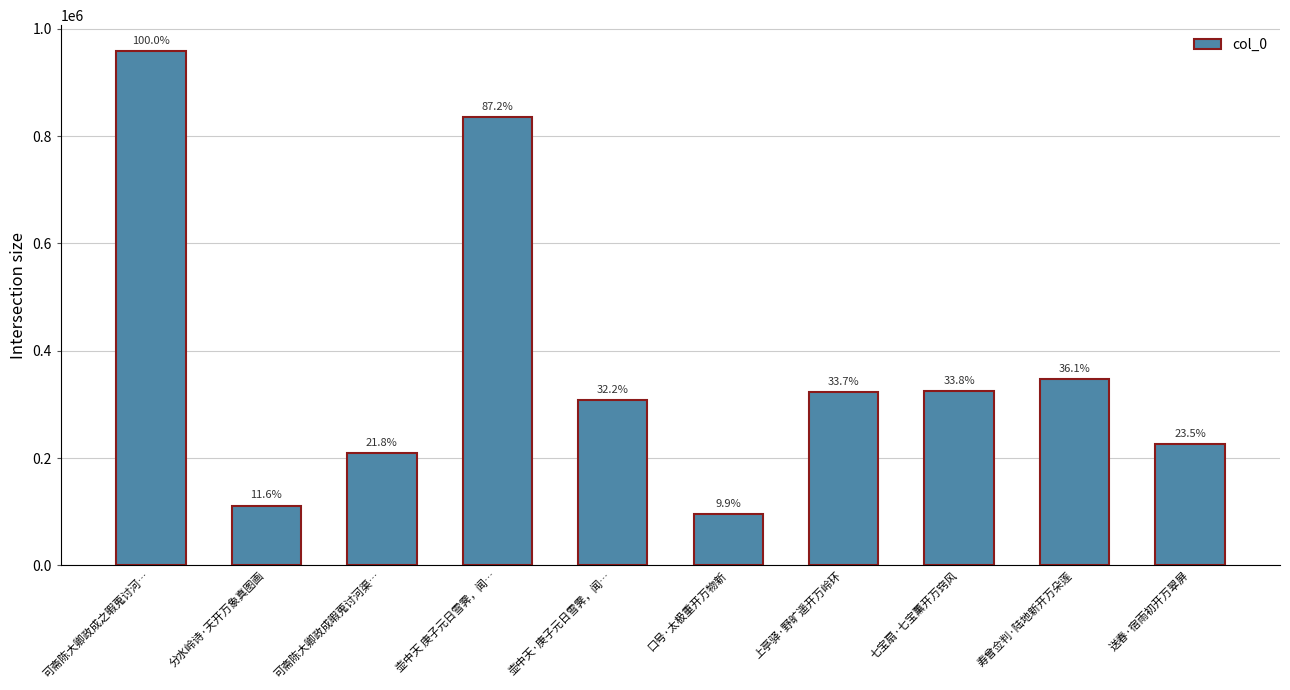

List the labels in order of value, largest first.

可斋陈大卿政成之暇蒐讨河…, 壶中天 庚子元日雪霁，闻…, 寿曾佥判·陆地新开万朵莲, 七宝扇·七宝薰开万窍风, 上亭驿·野旷遥开万岭环, 壶中天·庚子元日雪霁，闻…, 送春·宿雨初开万翠屏, 可斋陈大卿政成暇蒐讨河渠…, 分水岭诗·天开万象真图画, 口号·太极重开万物新